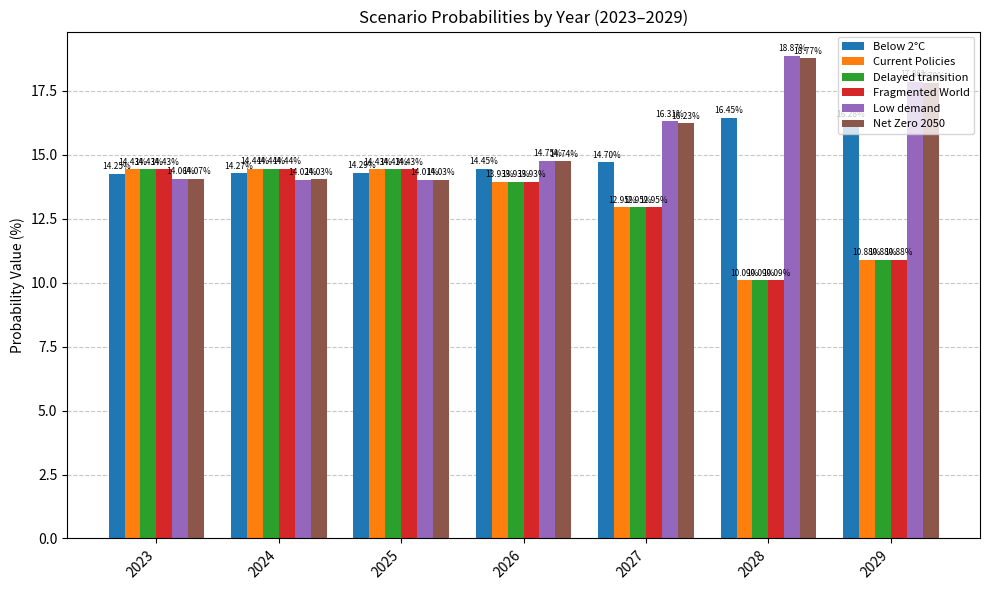

At which category is the sum across all series the highest?

2027